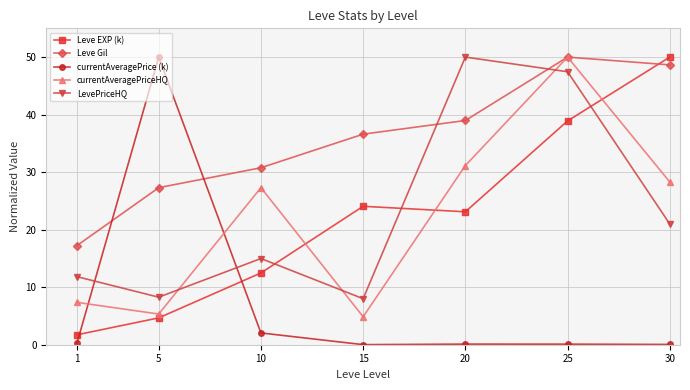

What is the total value across all series at 5?

95.6